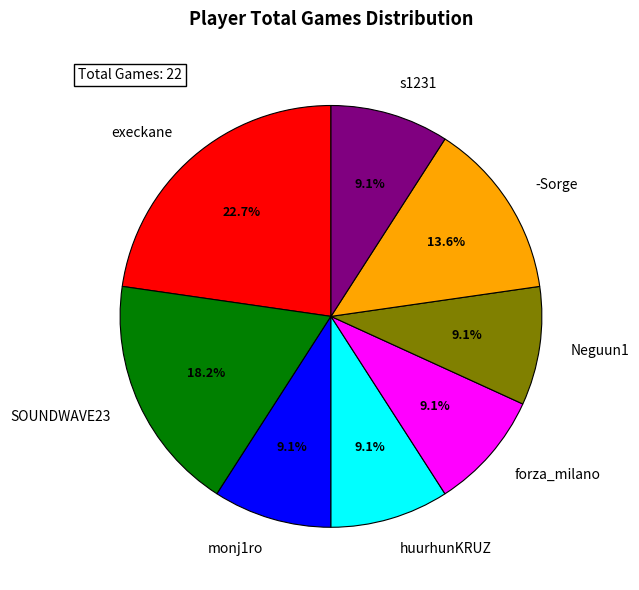

Is it true that SOUNDWAVE23 is 18% of the pie?

True